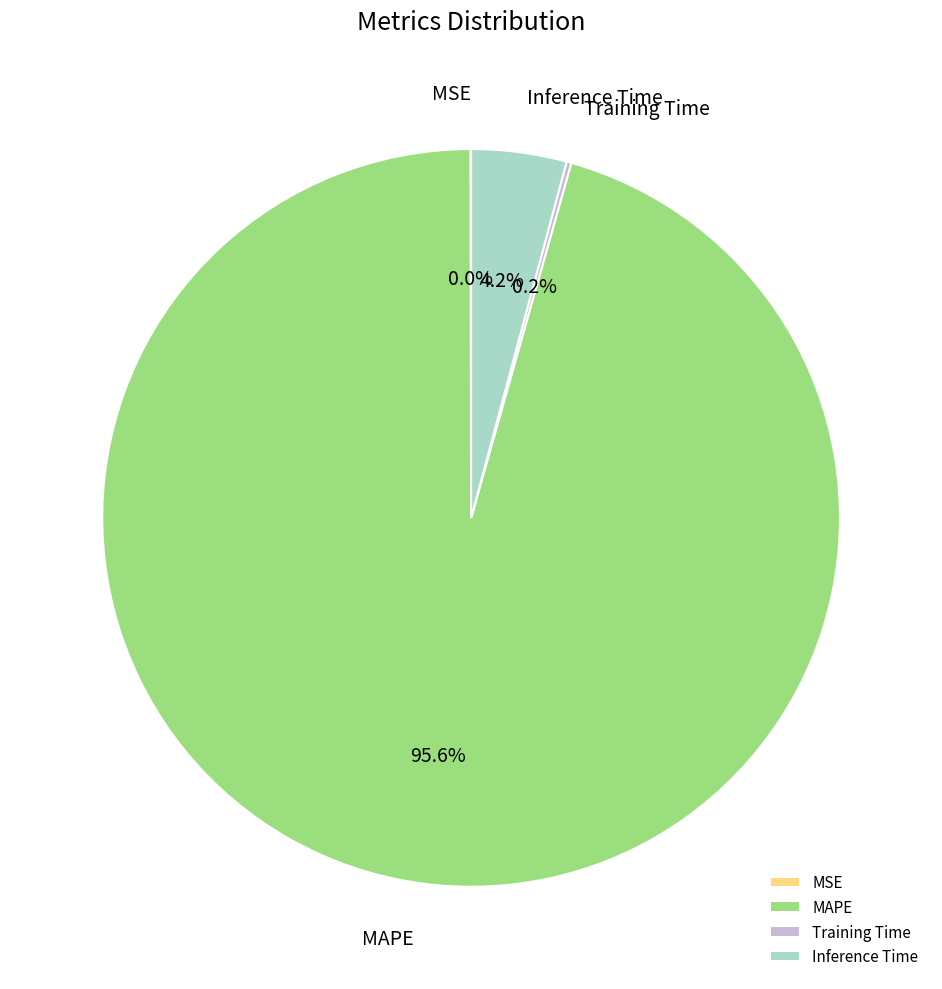

Which category has the biggest portion of the pie?

MAPE